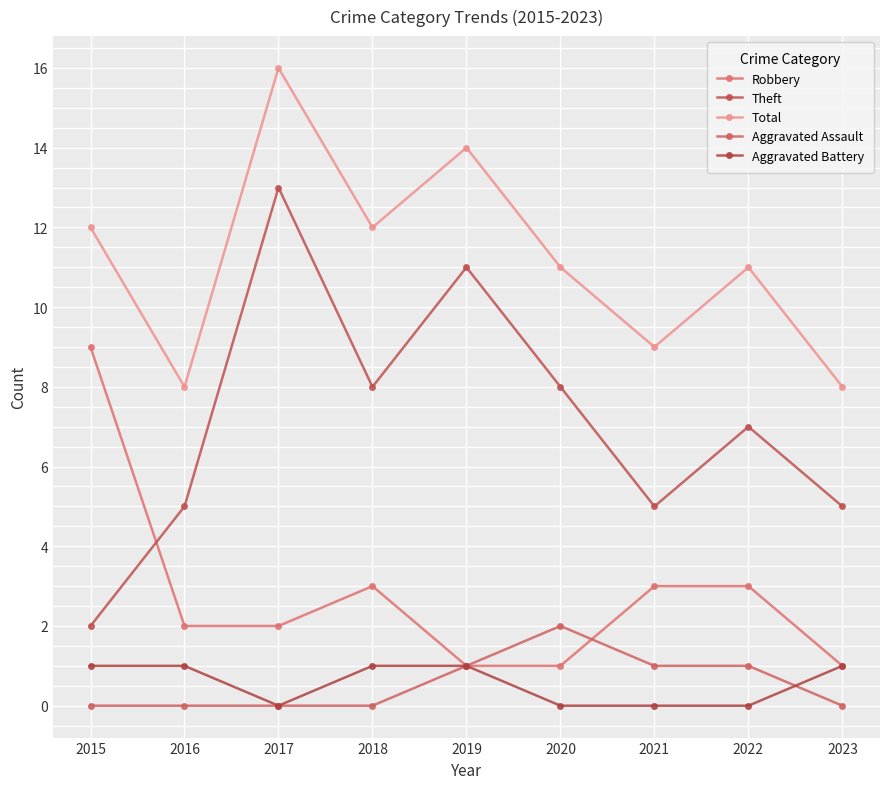

How many data points does each series have?

9